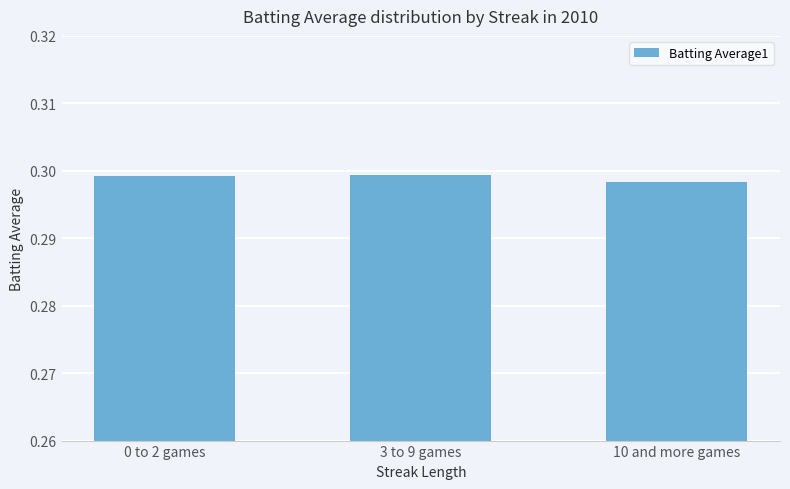

Count the values in the range 0 to 1.

3